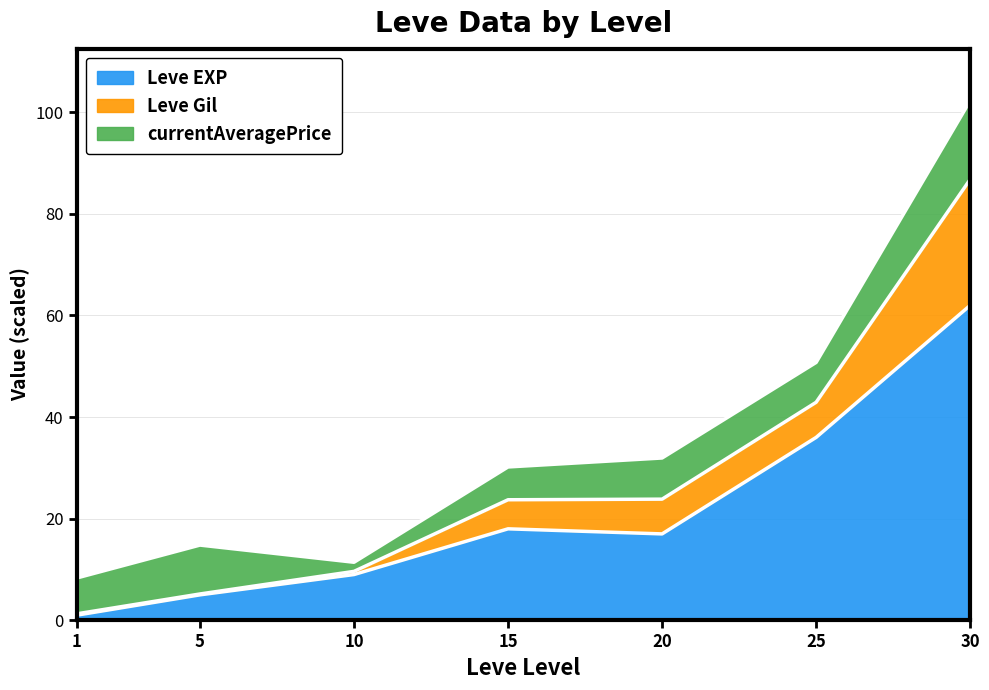

The Leve EXP series shows 36.0 at 25. True or false?

True